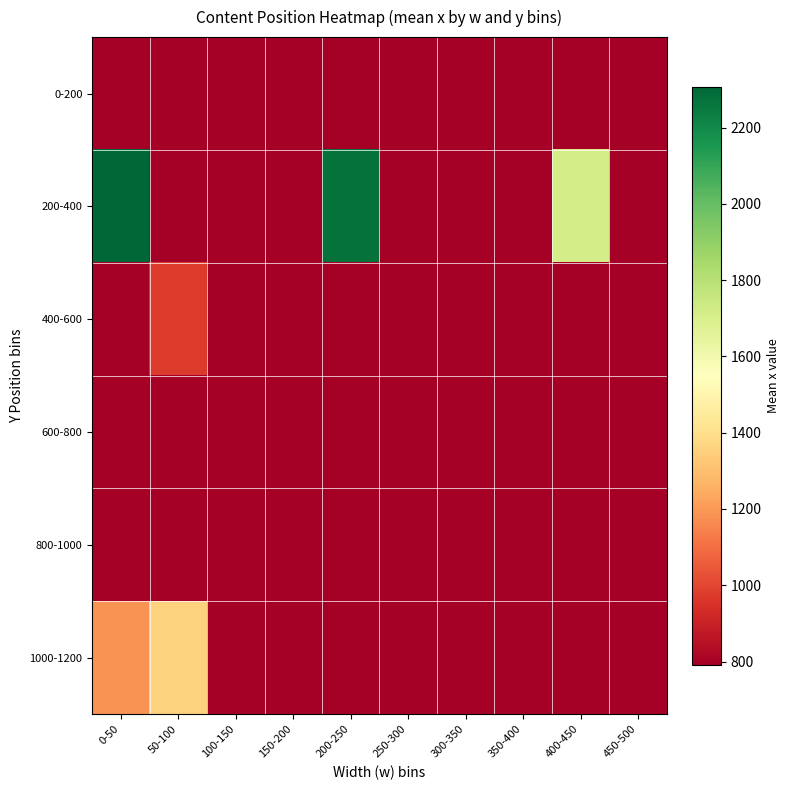

Reading left to right, list all the values displayed in this chart.

0-200: 0-50=791.7	50-100=791.7	100-150=791.7	150-200=791.7	200-250=791.7	250-300=791.7	300-350=791.7	350-400=791.7	400-450=791.7	450-500=791.7
200-400: 0-50=2307.5	50-100=791.7	100-150=791.7	150-200=791.7	200-250=2276.0	250-300=791.7	300-350=791.7	350-400=791.7	400-450=1712.0	450-500=791.7
400-600: 0-50=791.7	50-100=971.0	100-150=791.7	150-200=791.7	200-250=791.7	250-300=791.7	300-350=791.7	350-400=791.7	400-450=791.7	450-500=791.7
600-800: 0-50=791.7	50-100=791.7	100-150=791.7	150-200=791.7	200-250=791.7	250-300=791.7	300-350=791.7	350-400=791.7	400-450=791.7	450-500=791.7
800-1000: 0-50=791.7	50-100=791.7	100-150=791.7	150-200=791.7	200-250=791.7	250-300=791.7	300-350=791.7	350-400=791.7	400-450=791.7	450-500=791.7
1000-1200: 0-50=1188.0	50-100=1360.0	100-150=791.7	150-200=791.7	200-250=791.7	250-300=791.7	300-350=791.7	350-400=791.7	400-450=791.7	450-500=791.7